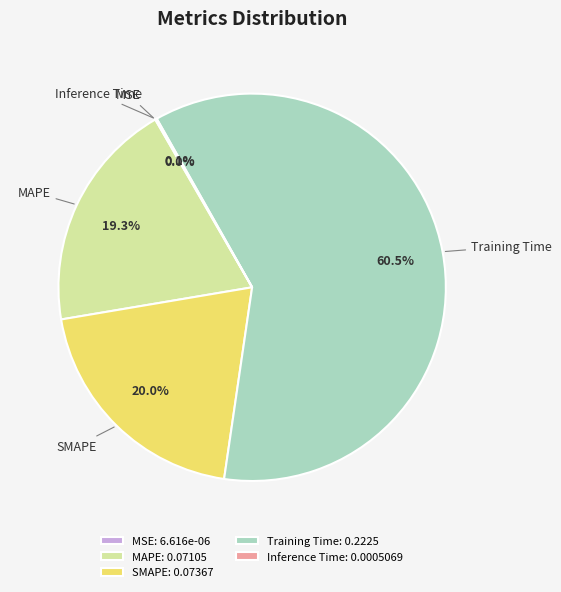

Does Training Time represent more than half of the total?

Yes